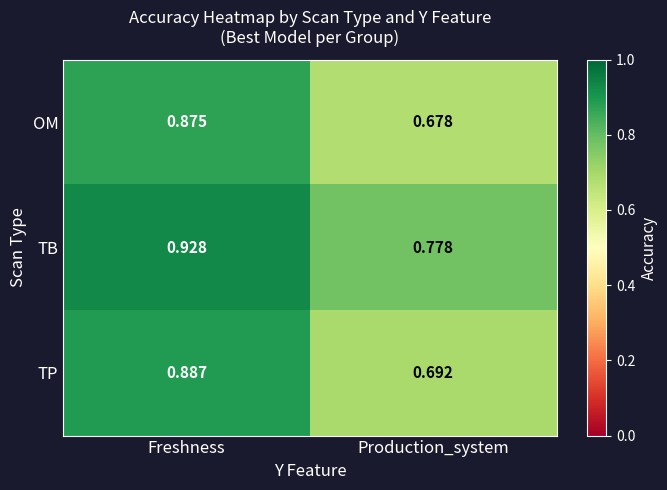

Which series has the widest spread of values?

OM